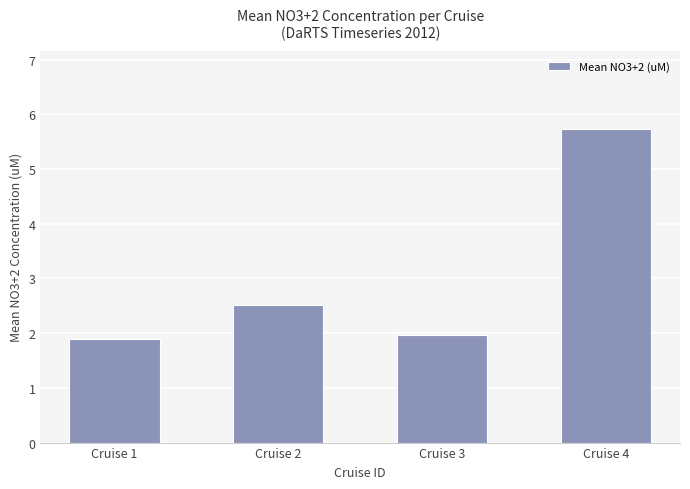

Is it true that the value at Cruise 3 is 2.9?

False